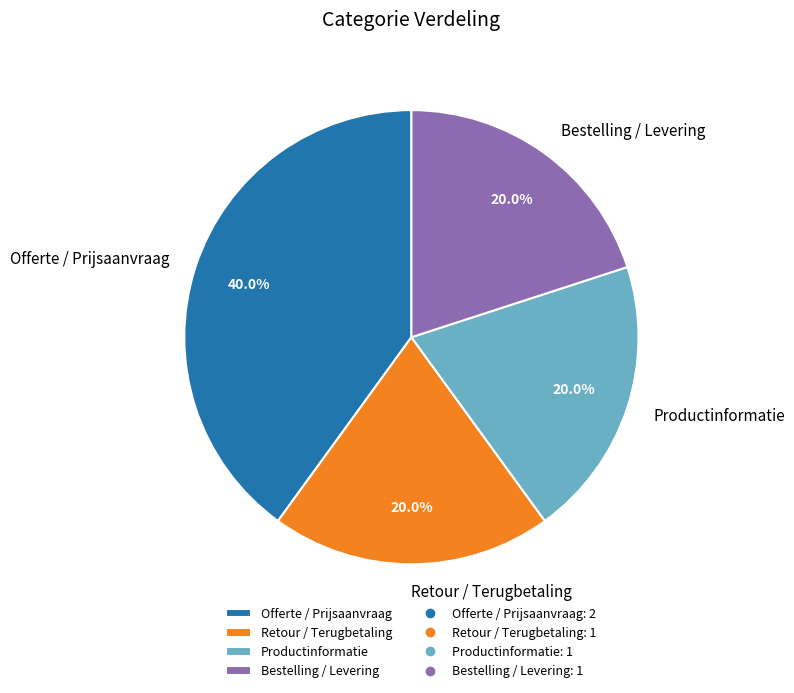

The Bestelling / Levering slice represents 20% of the pie. True or false?

True